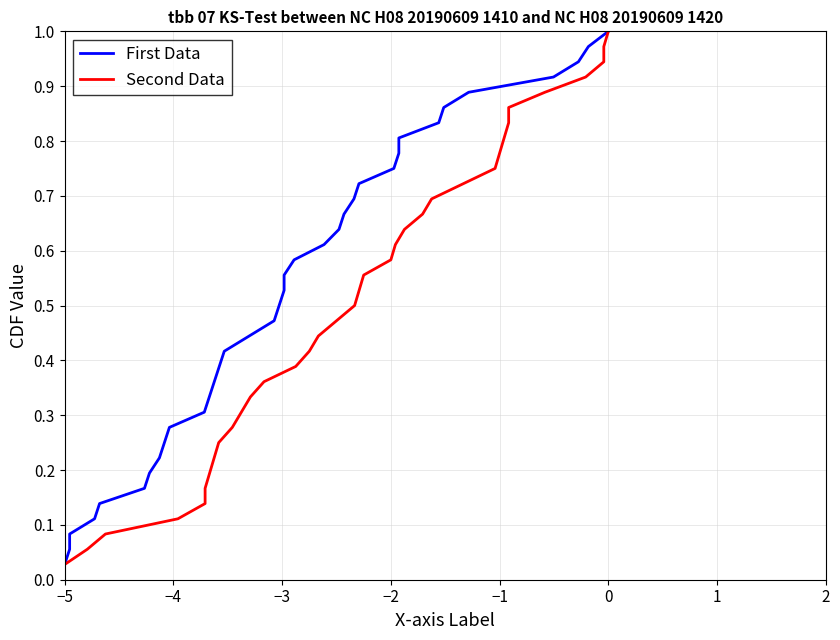

Which category has the lowest value in the First Data series?

−5